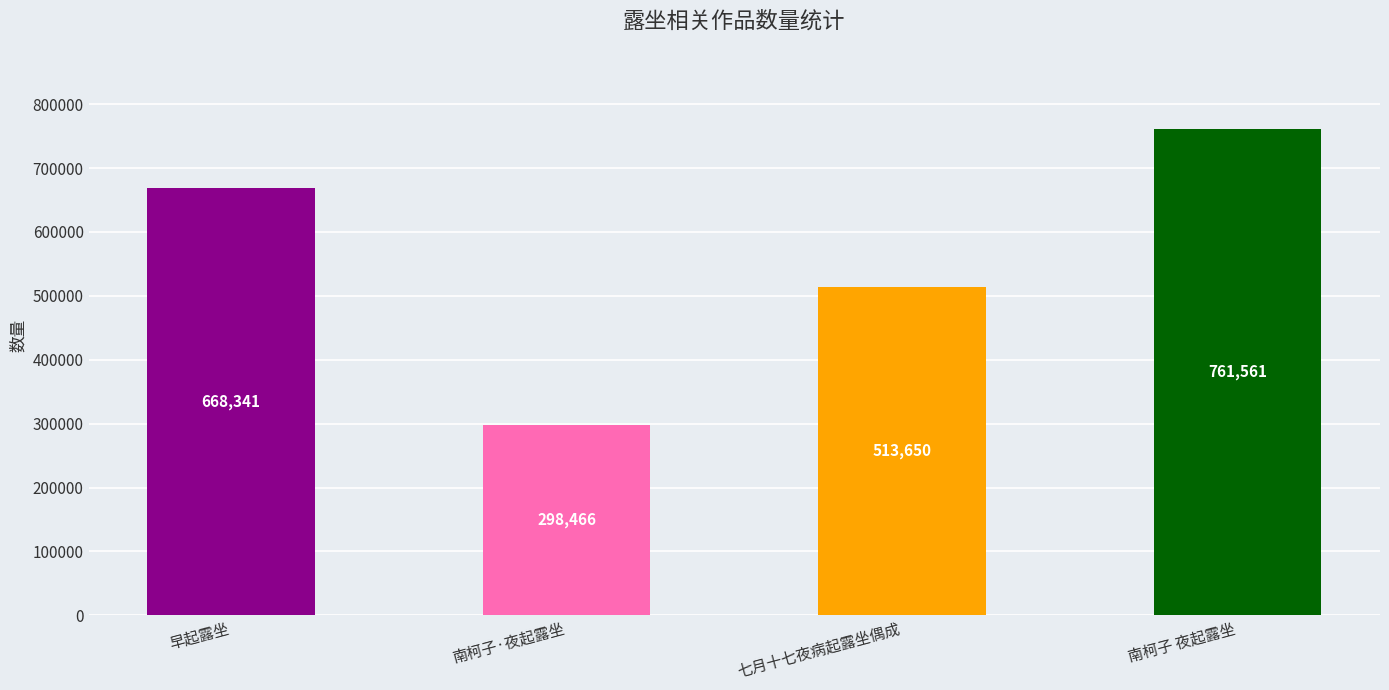

Is it true that the value at 南柯子 夜起露坐 is 761561?

True